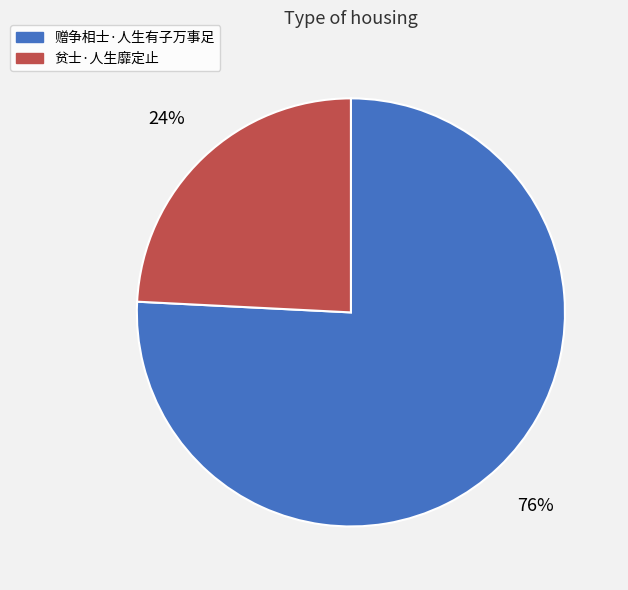

True or false: 贫士·人生靡定止 accounts for 15% of the total.

False